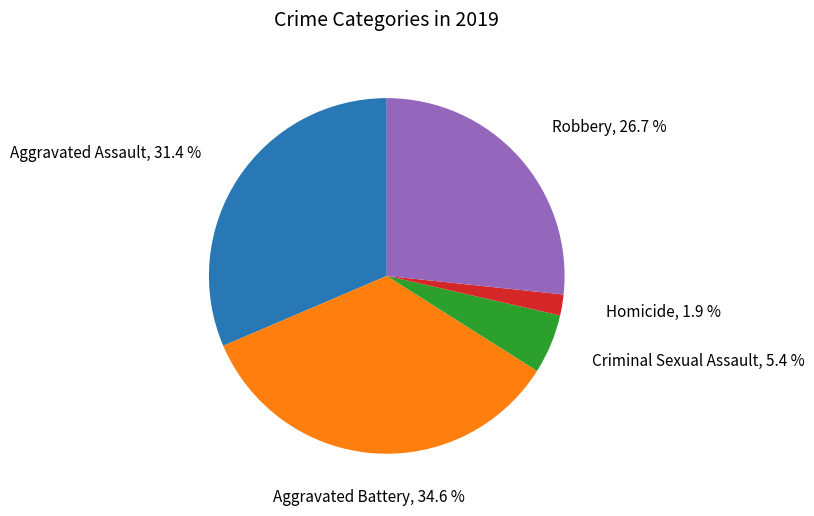

What is the smallest slice in the pie chart?

Homicide